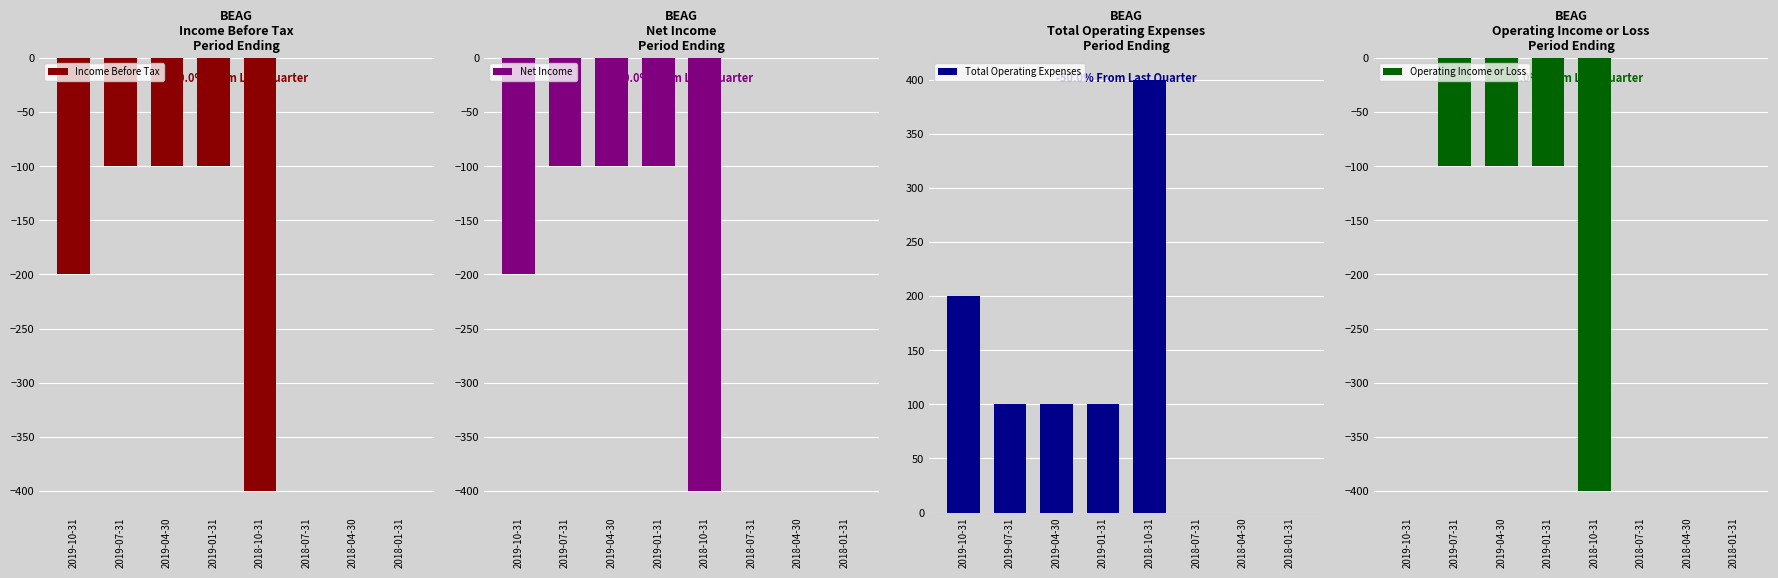

True or false: Income Before Tax has a value of -26 at 2019-07-31.

False